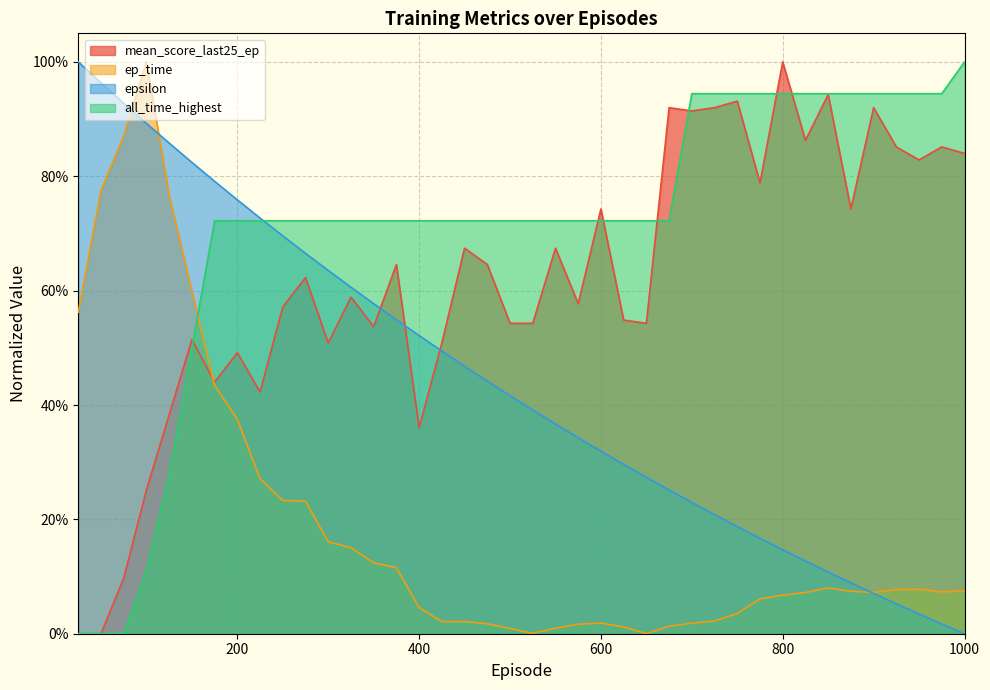

At how many categories does at least one series exceed 0?

40